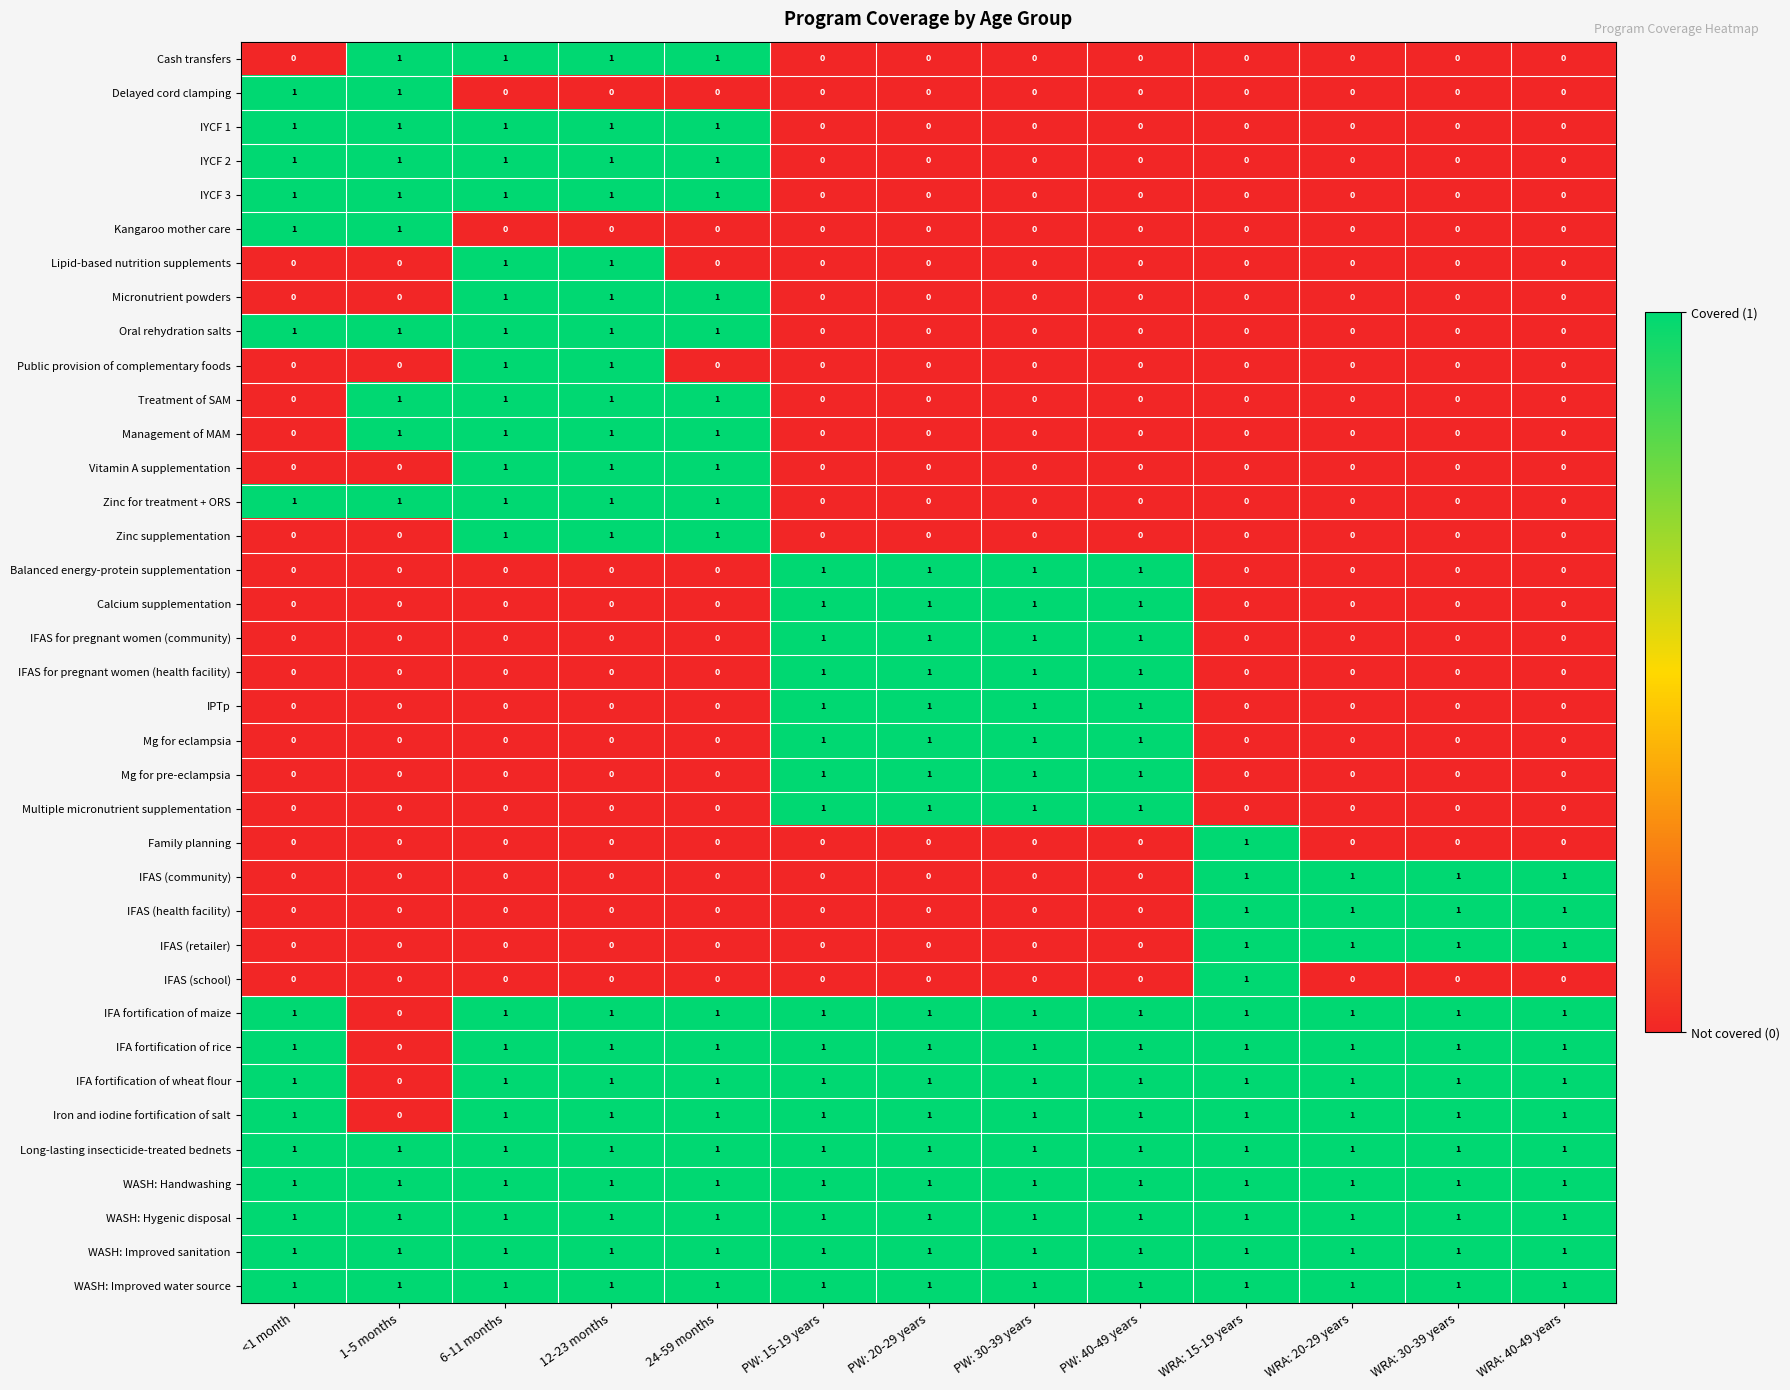

Count the number of categories in the chart.

13